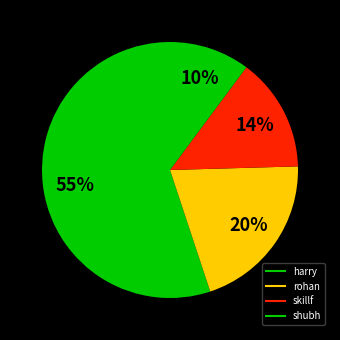

Is harry the majority of the pie?

Yes